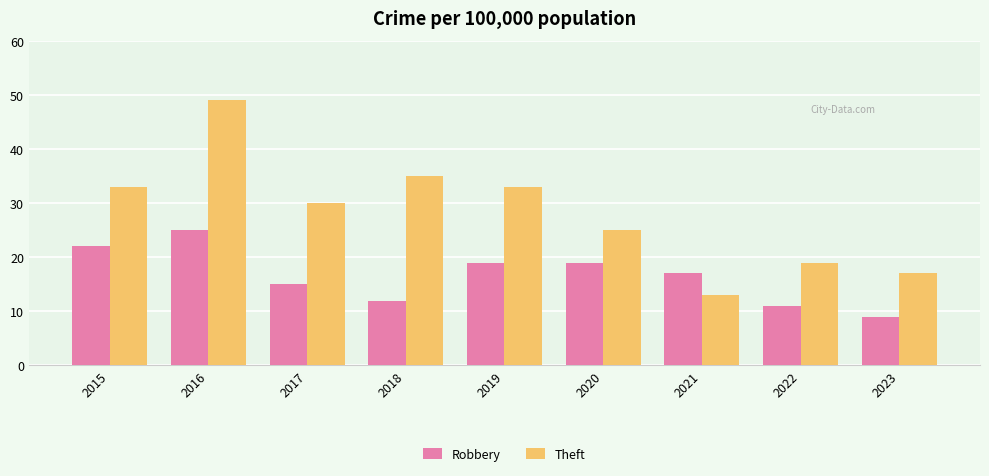

Is it true that Robbery equals 17 at 2021?

True